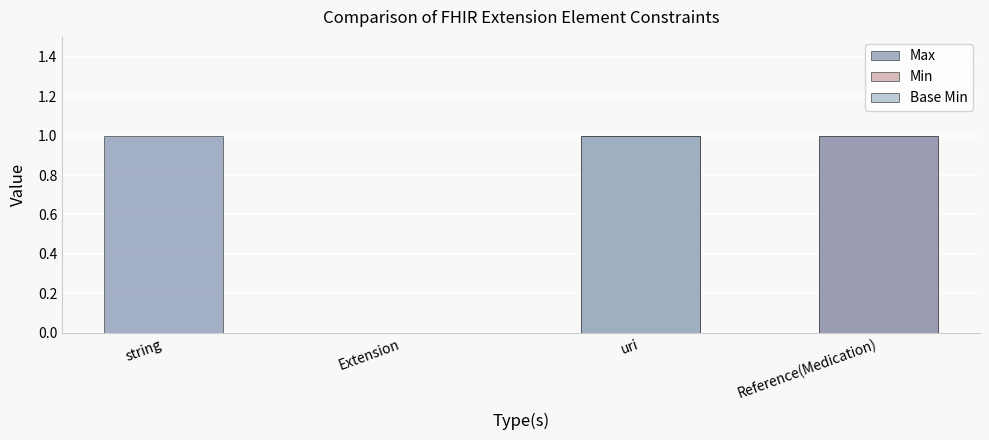

Which has a higher value, Extension or uri?

uri